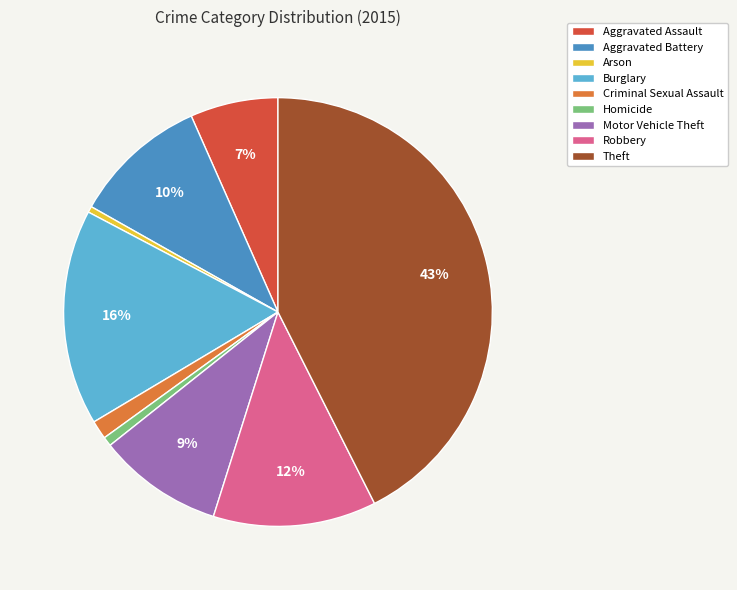

How many slices are in this pie chart?

9